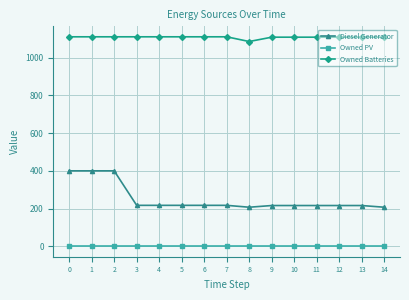

True or false: Owned Batteries and Owned PV cross at least once.

False